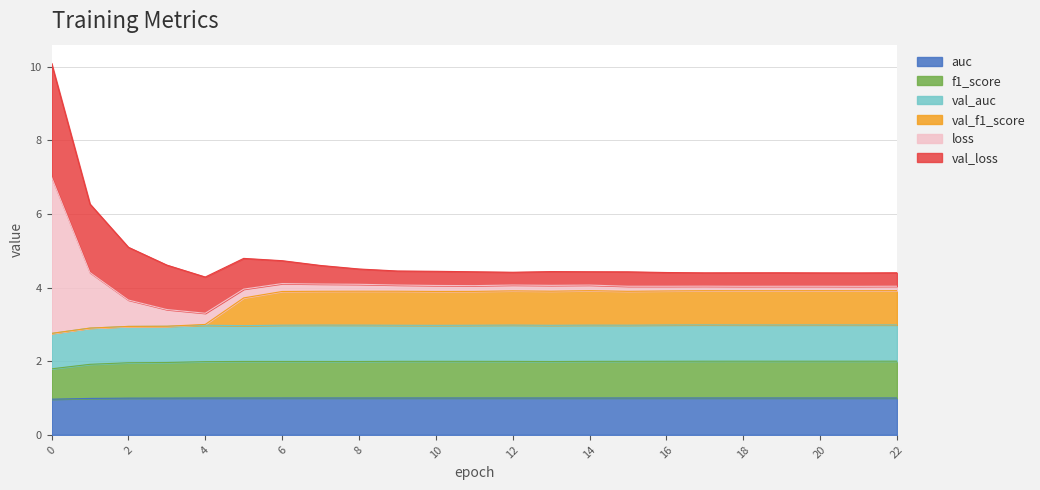

The val_f1_score series shows 2.9 at 1. True or false?

True